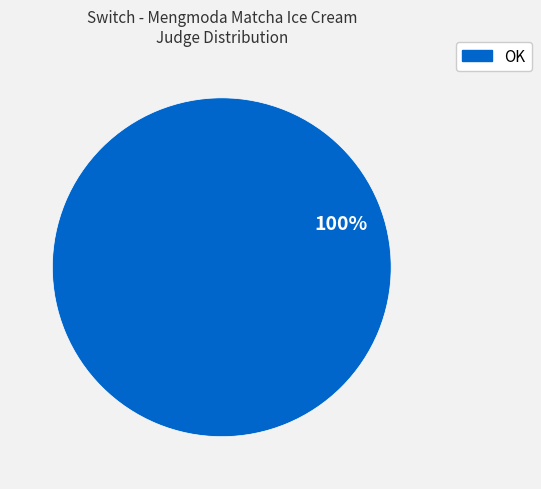

Does any single category account for the majority?

Yes